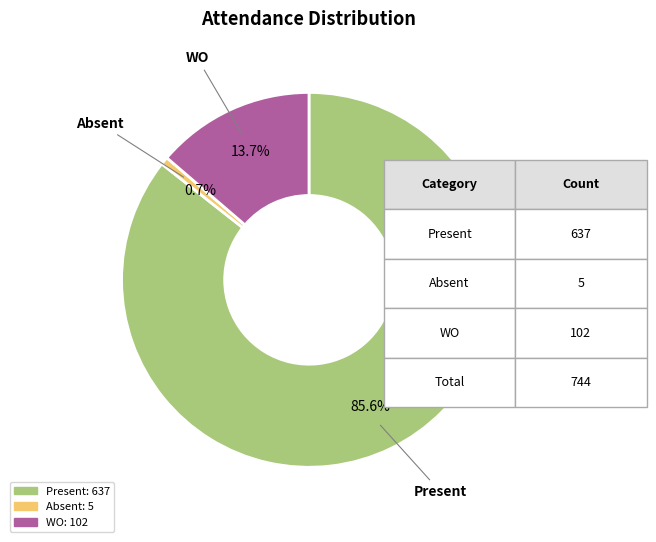

What portion of the pie excludes WO?

86.3%